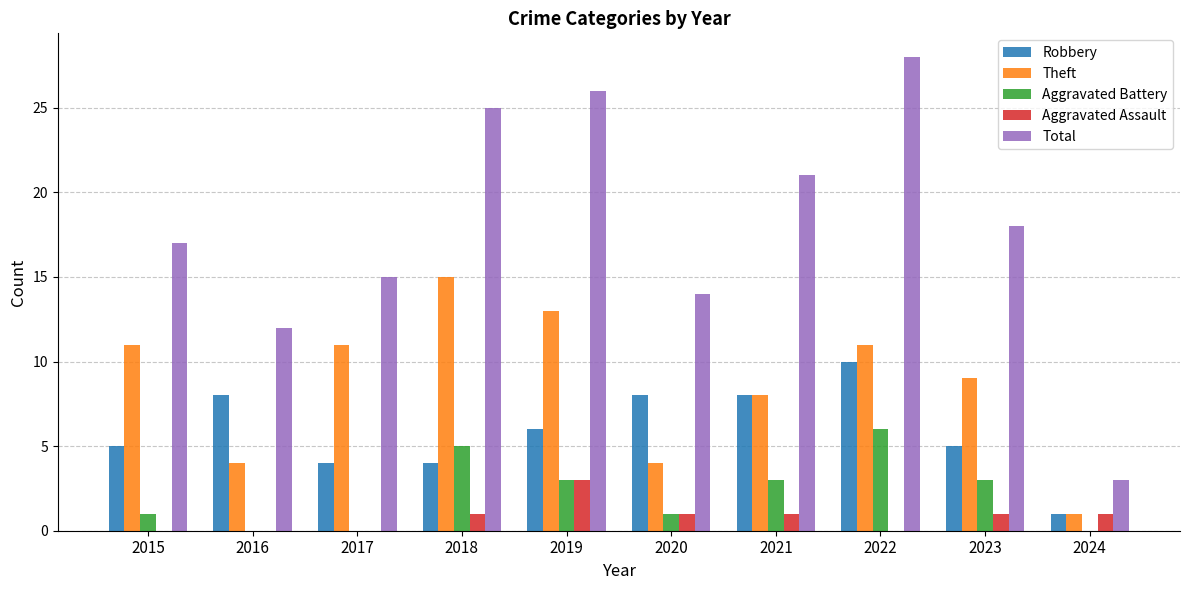

Reading left to right, transcribe all the data shown in this chart.

Robbery: 5	8	4	4	6	8	8	10	5	1
Theft: 11	4	11	15	13	4	8	11	9	1
Aggravated Battery: 1	0	0	5	3	1	3	6	3	0
Aggravated Assault: 0	0	0	1	3	1	1	0	1	1
Total: 17	12	15	25	26	14	21	28	18	3